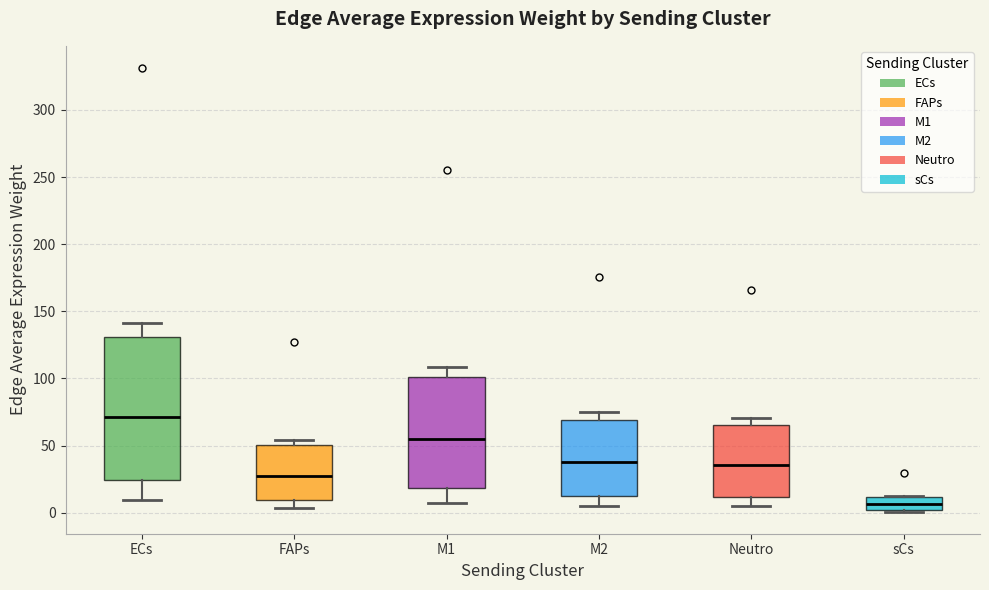

Reading left to right, transcribe this box plot: for each box, give where its median line is, the range the box spans, and where its two whiskers end, as read against the y-axis. The values are not printed on the chart, so give them approximately, as read against the axis.

ECs: median 70, box 25 to 130, whiskers 10 to 140
FAPs: median 25, box 10 to 50, whiskers 5 to 55
M1: median 55, box 20 to 100, whiskers 5 to 110
M2: median 40, box 15 to 70, whiskers 5 to 75
Neutro: median 35, box 10 to 65, whiskers 5 to 70
sCs: median 5, box 0 to 10, whiskers 0 to 15